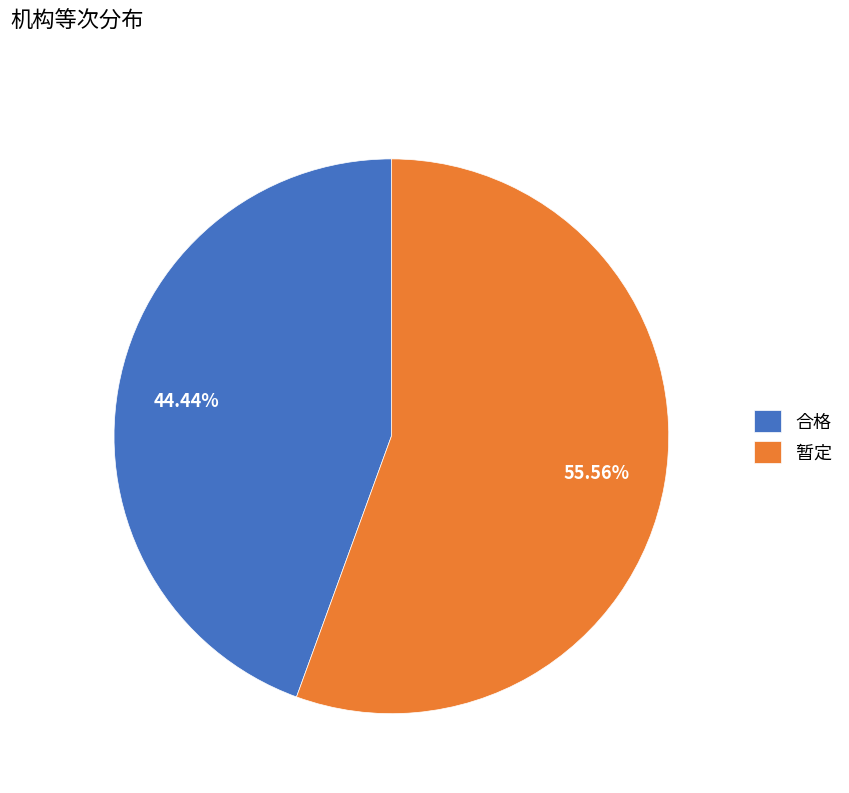

Which has a higher value, 暂定 or 合格?

暂定